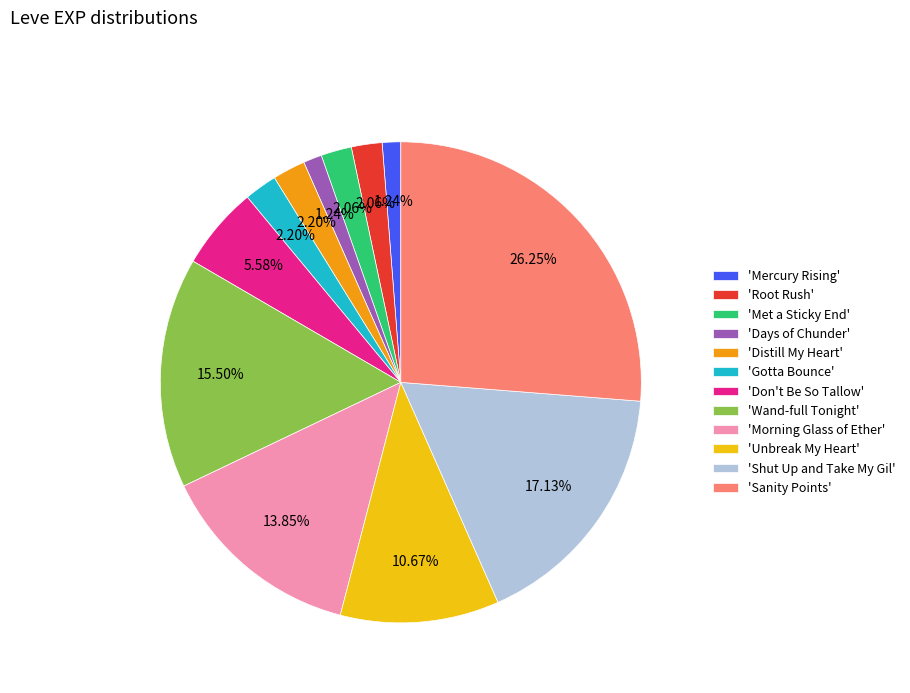

Combined, do 'Wand-full Tonight' and 'Mercury Rising' account for over 50%?

No